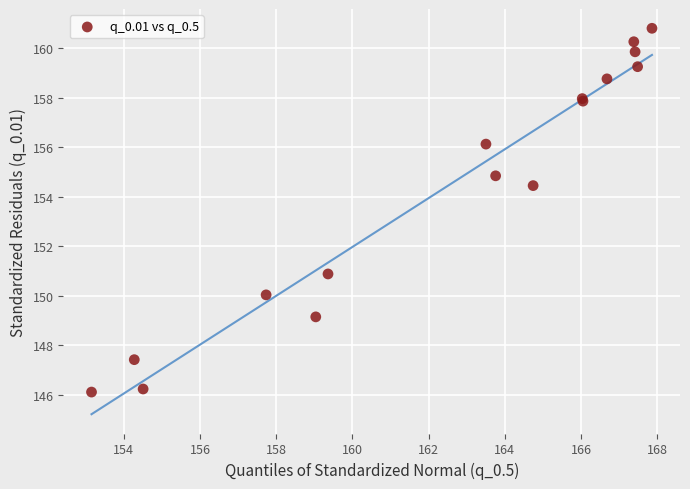

What Y value in the scatter plot is closest to 153?

154.4